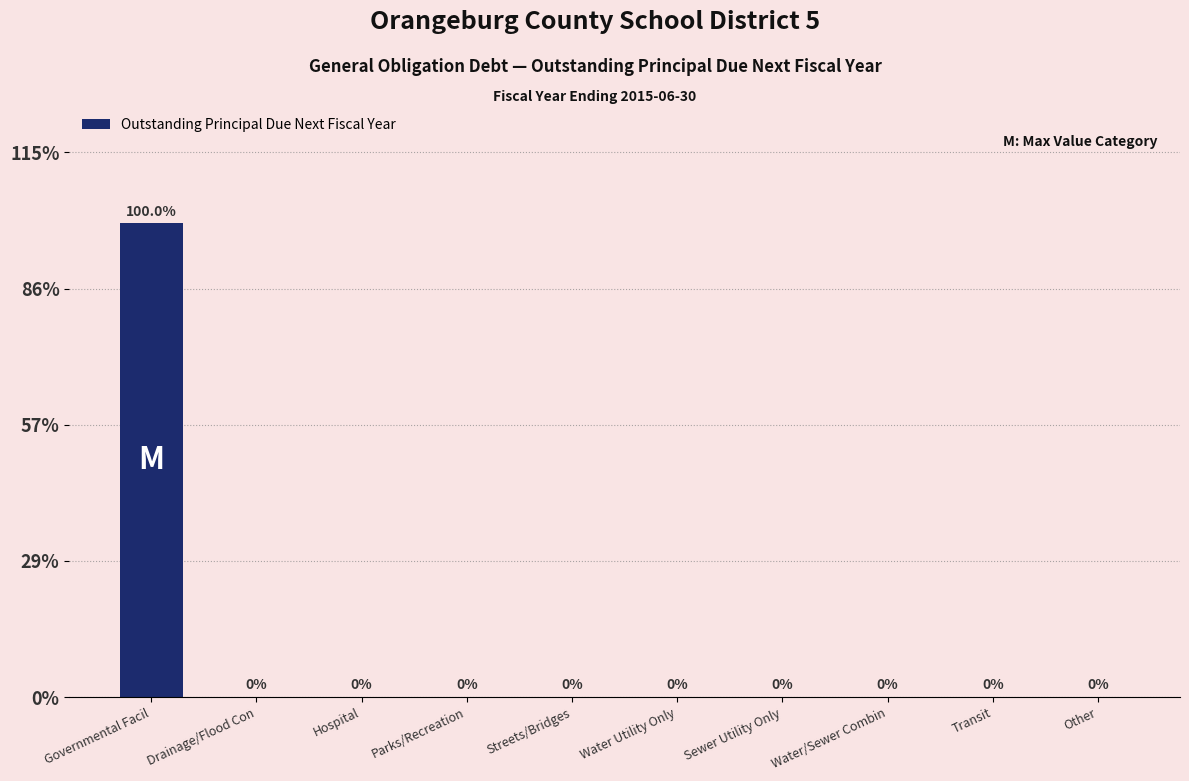

Which label corresponds to the largest value in the chart?

Governmental Facil